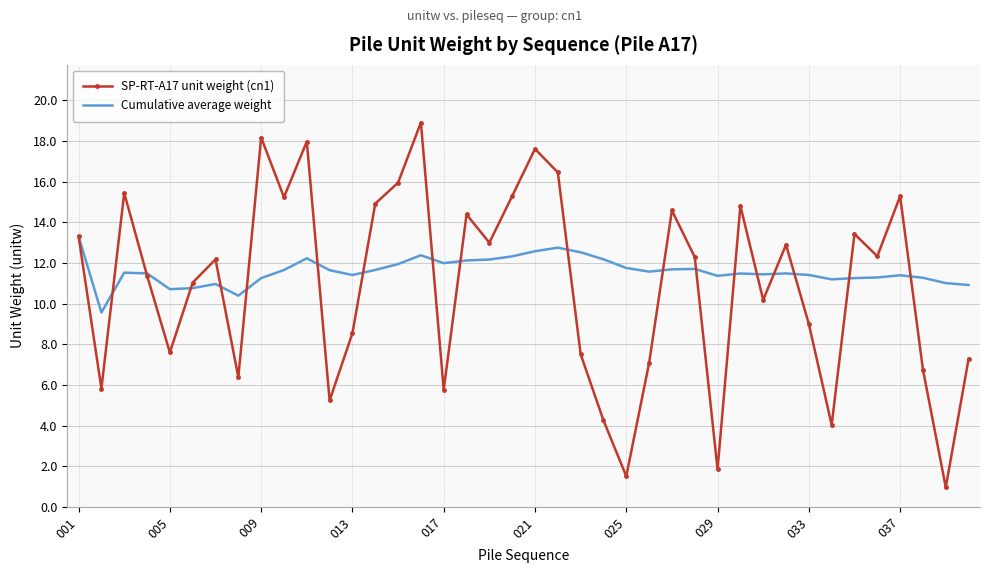

What is the lowest value of the Cumulative average weight series?

9.6